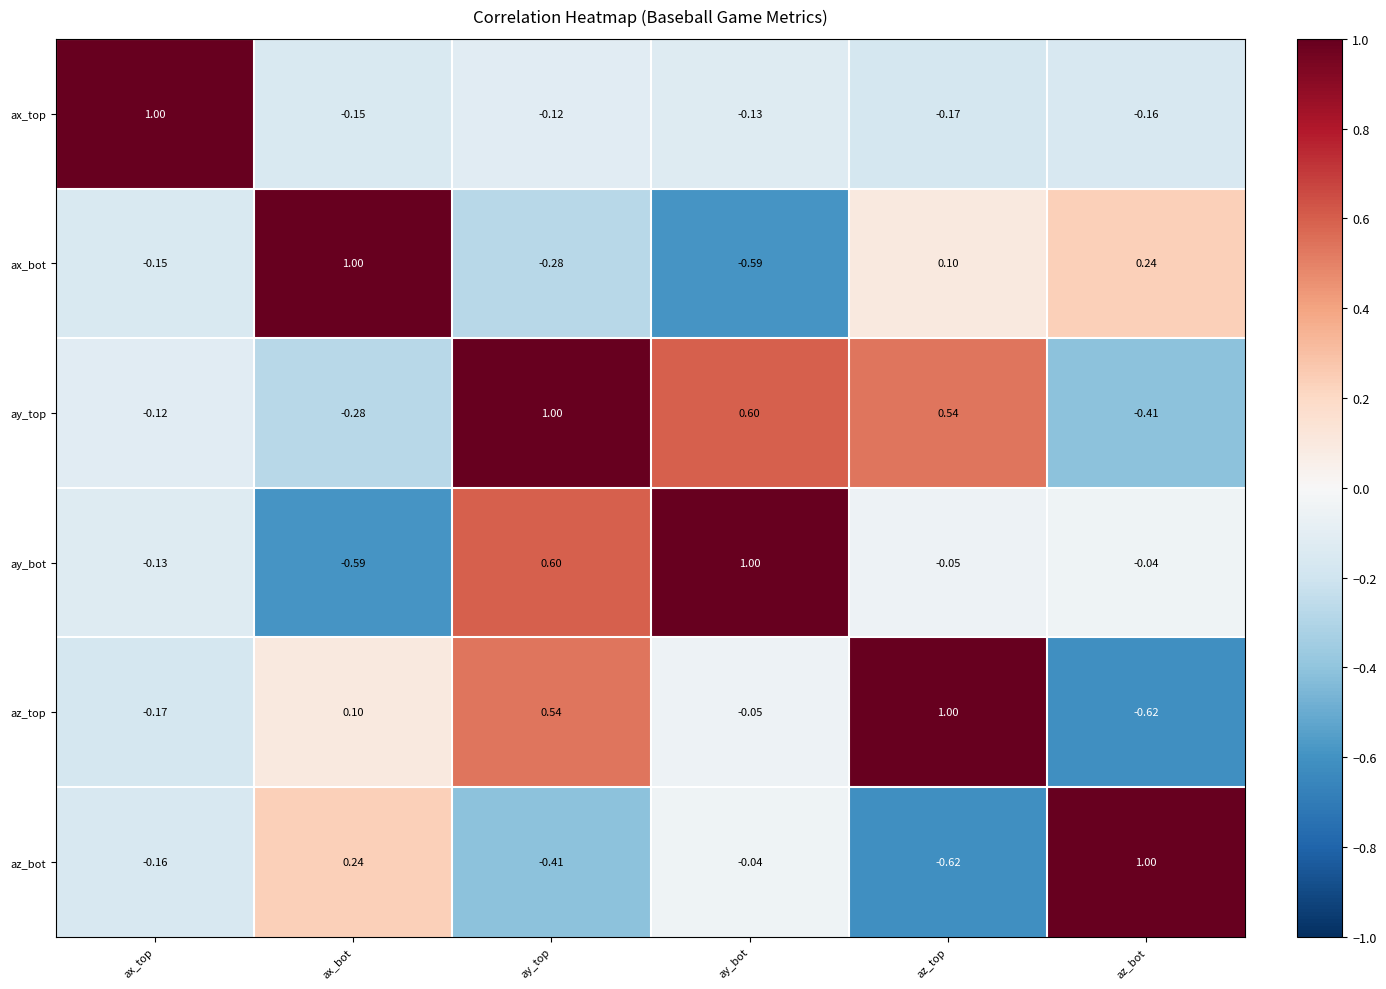

Where is ax_bot nearest to the value 0?

az_top